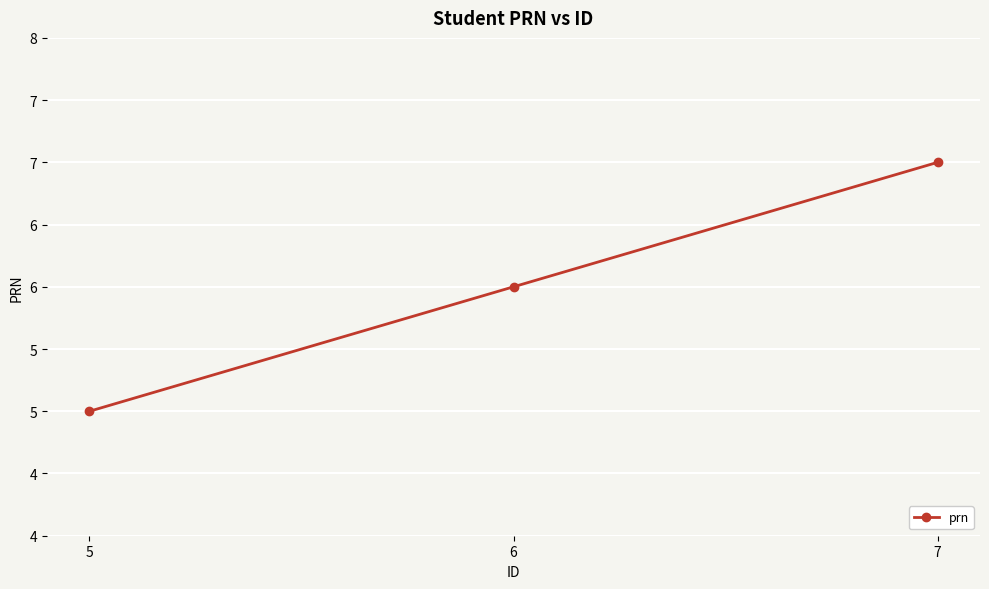

Does the chart display data point markers on the line(s)?

Yes